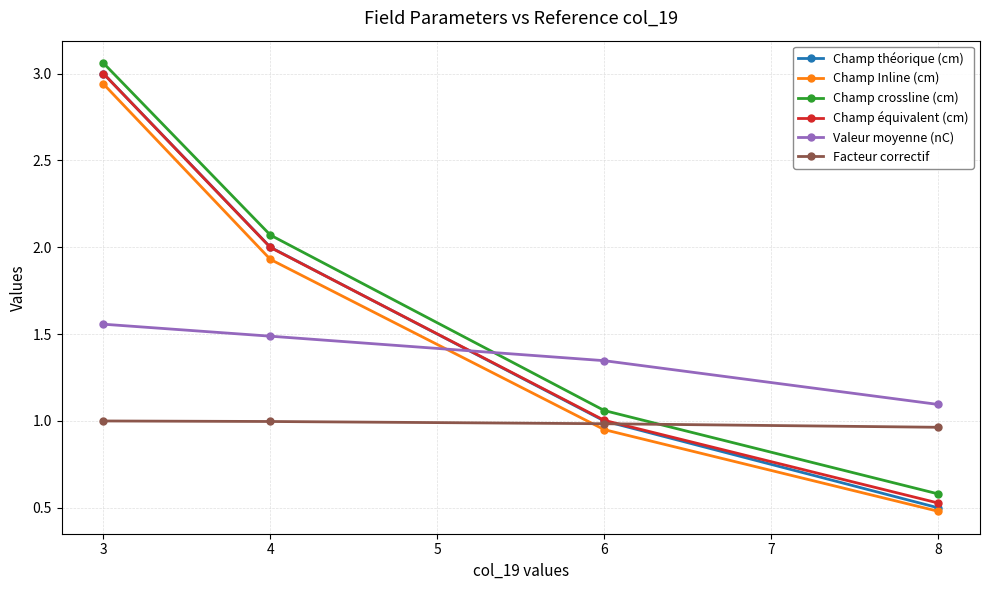

What is the value of the Champ équivalent (cm) point at the 2nd from the left?

2.0